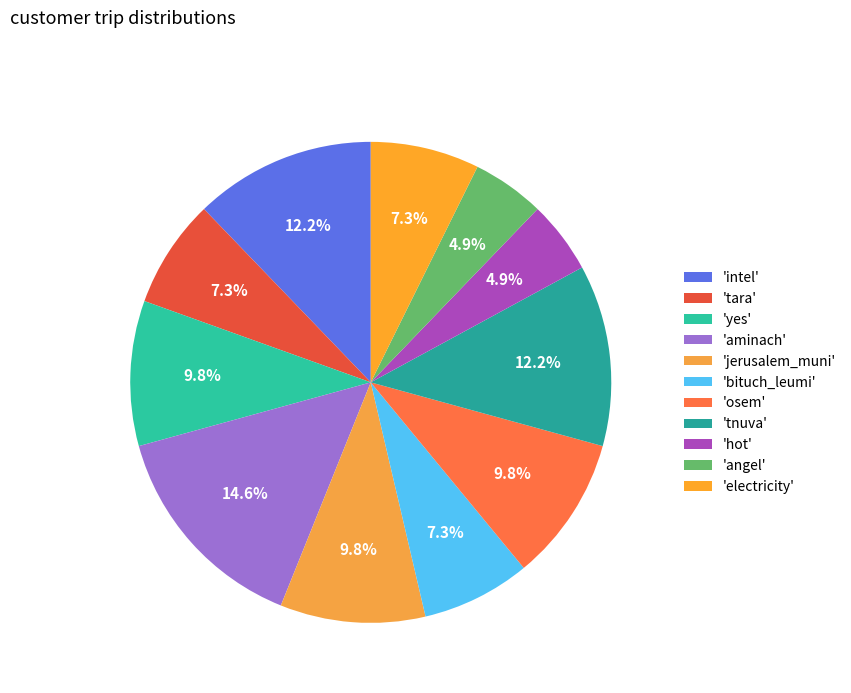

Is there a majority slice in this chart?

No